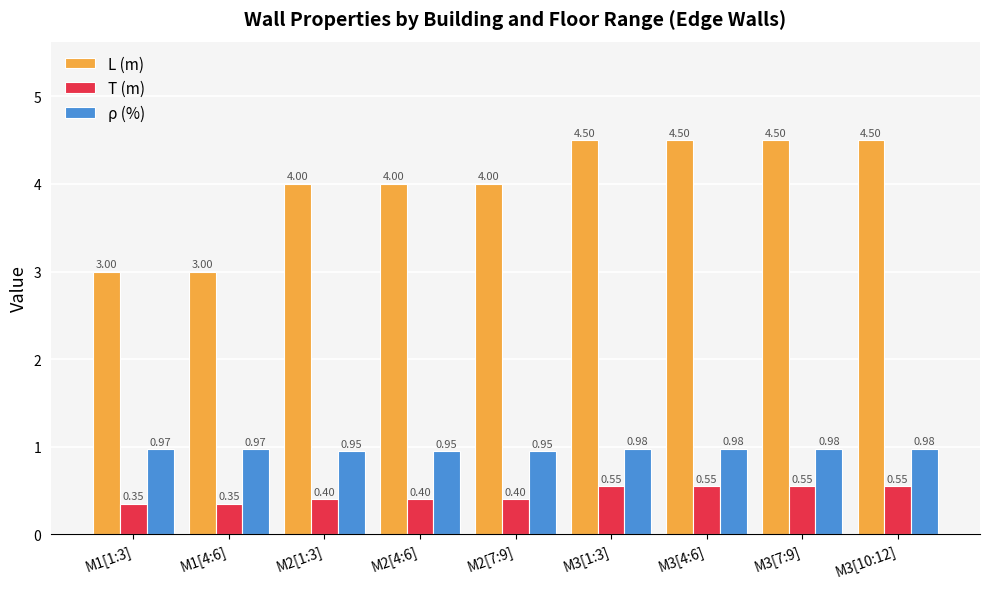

What are all the series names shown in the legend?

L (m), T (m), ρ (%)